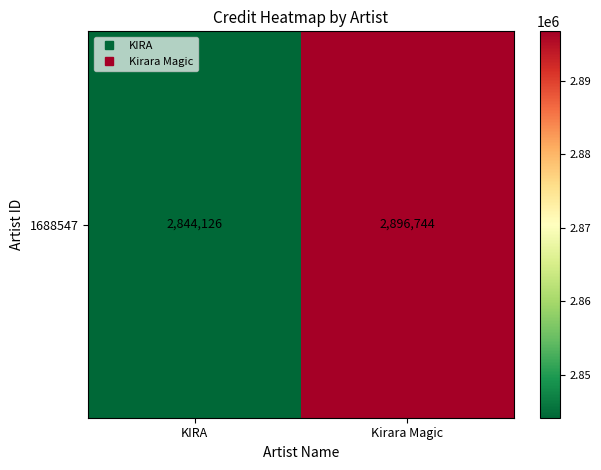

What is the difference between the maximum and minimum values?

52618